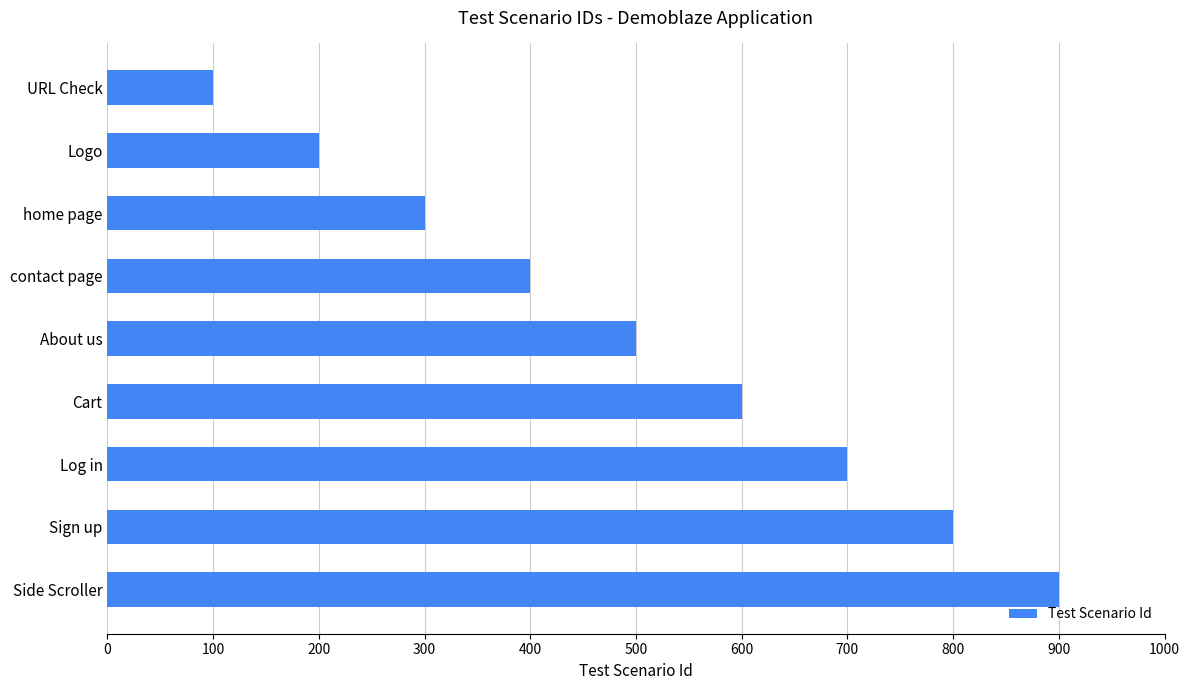

List the labels in order of value, smallest first.

URL Check, Logo, home page, contact page, About us, Cart, Log in, Sign up, Side Scroller